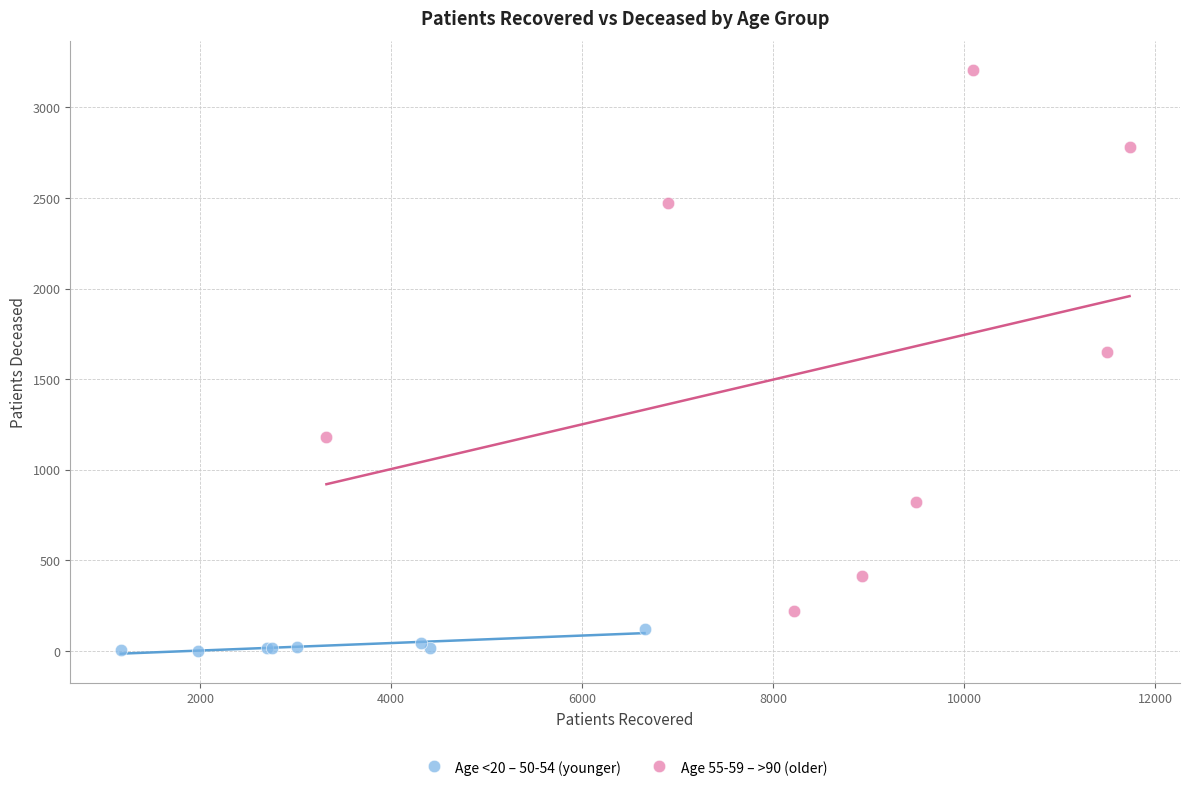

Which series reaches the maximum Y coordinate?

Age 55-59 – >90 (older)